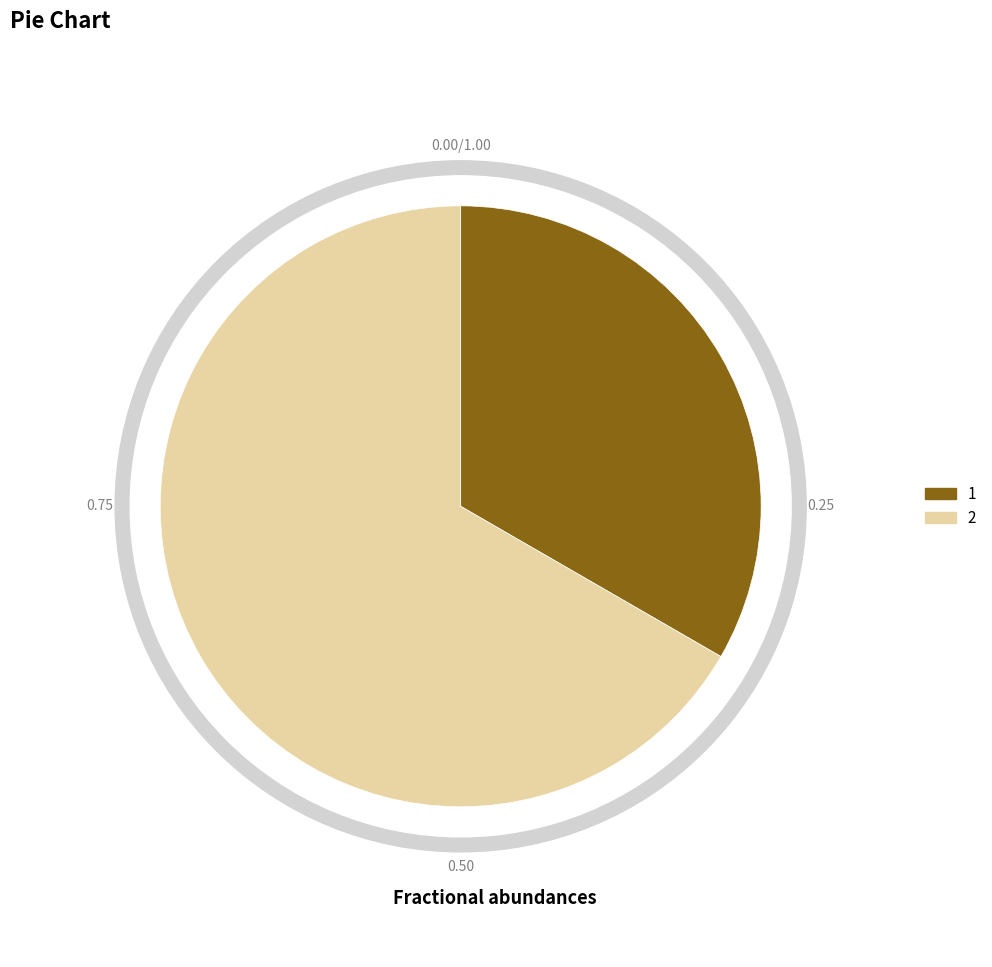

To the nearest percent, what portion does 2 represent?

67%